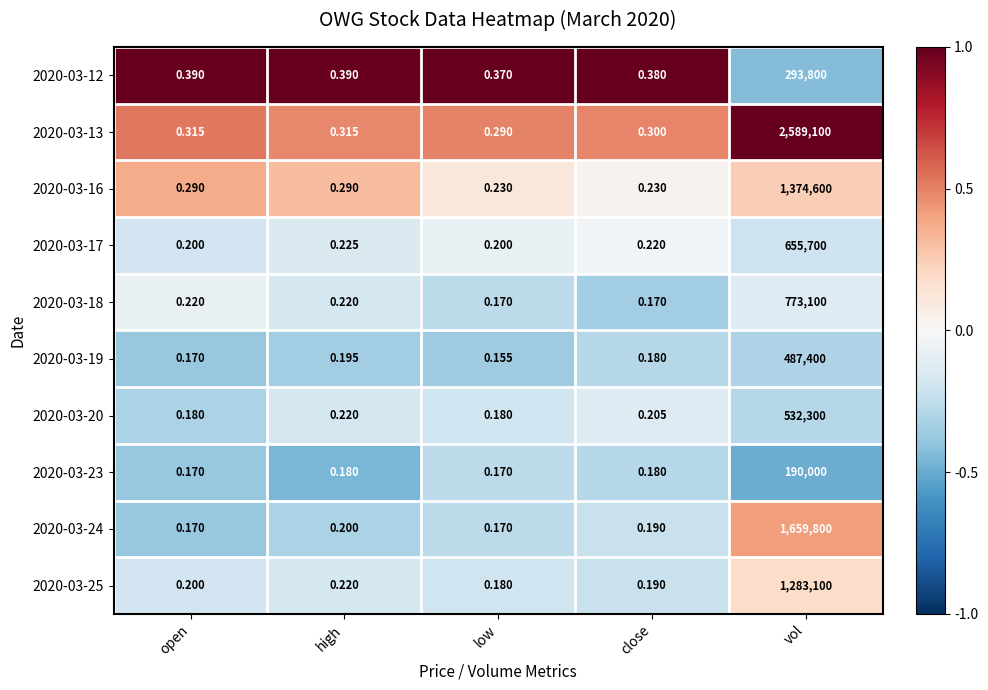

At which category does the chart reach its peak across all series?

vol